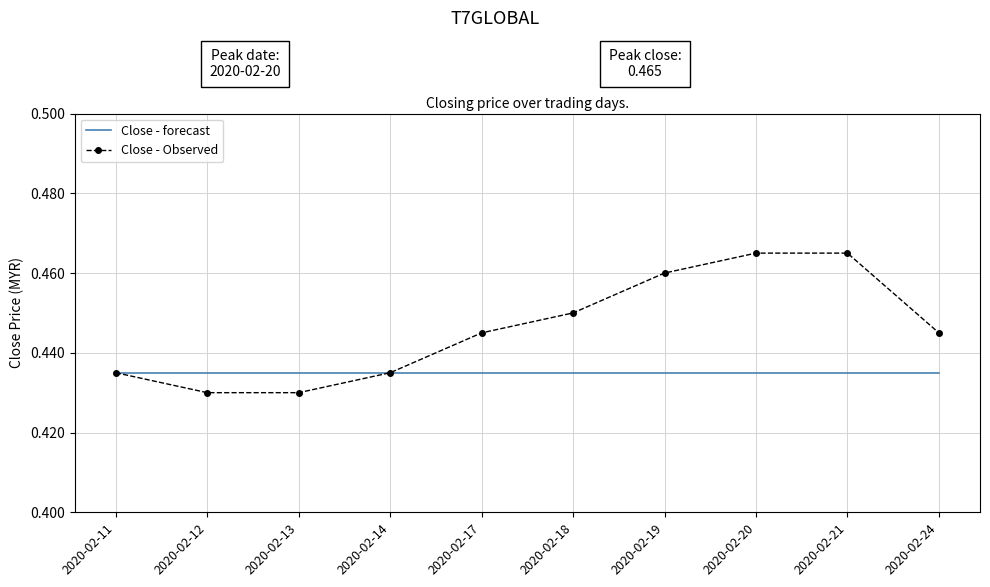

What is the sum of the Close - Observed values at 2020-02-14 and 2020-02-19?

0.9